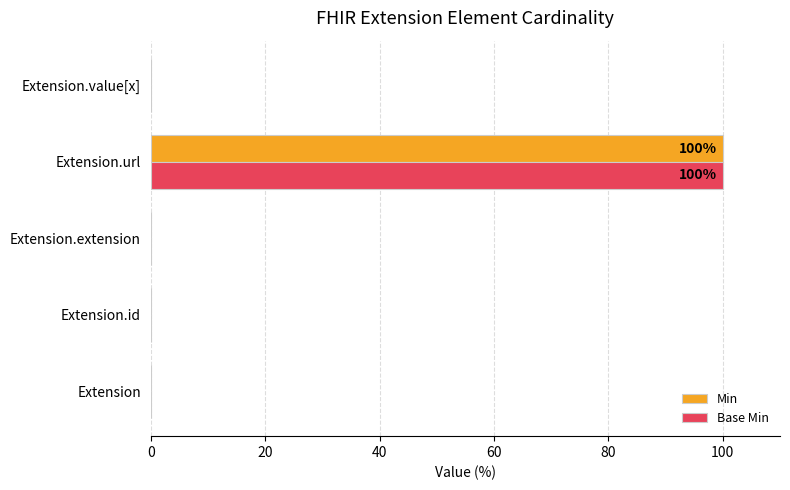

Is it true that Min equals -47 at Extension.extension?

False